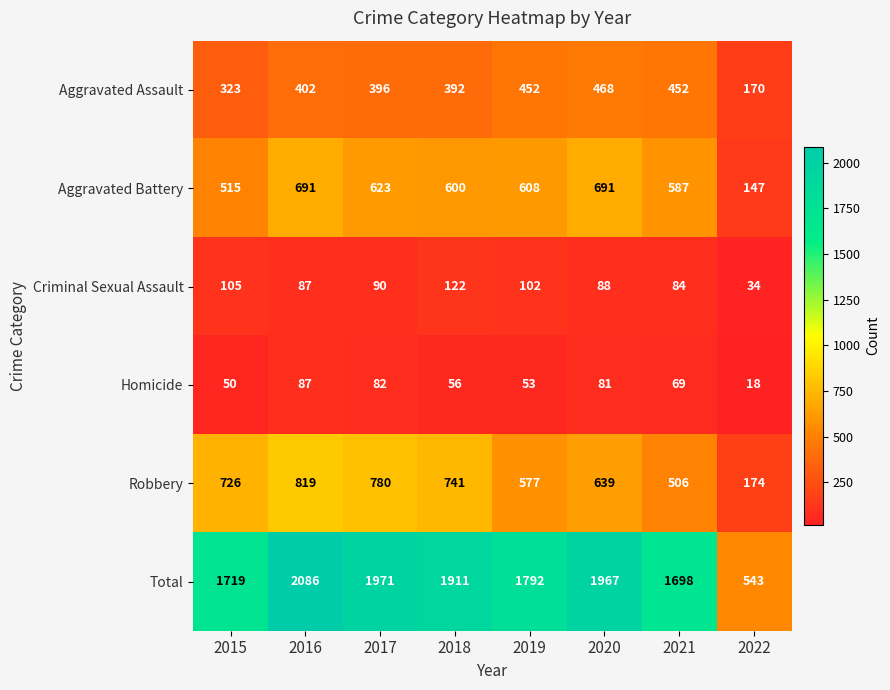

The value of Aggravated Assault at 2016 is 402. True or false?

True